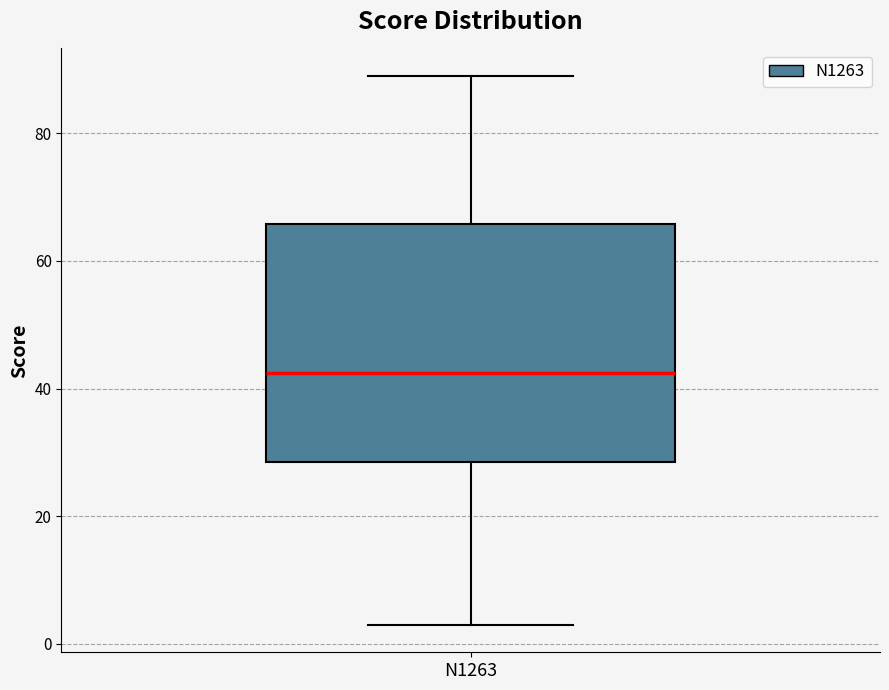

Read this box plot against the y-axis: the position of the median line, the range covered by the box, and the ends of both whiskers. The values are not printed on the chart, so give them approximately, as read against the axis.

median 42, box 28 to 66, whiskers 4 to 90